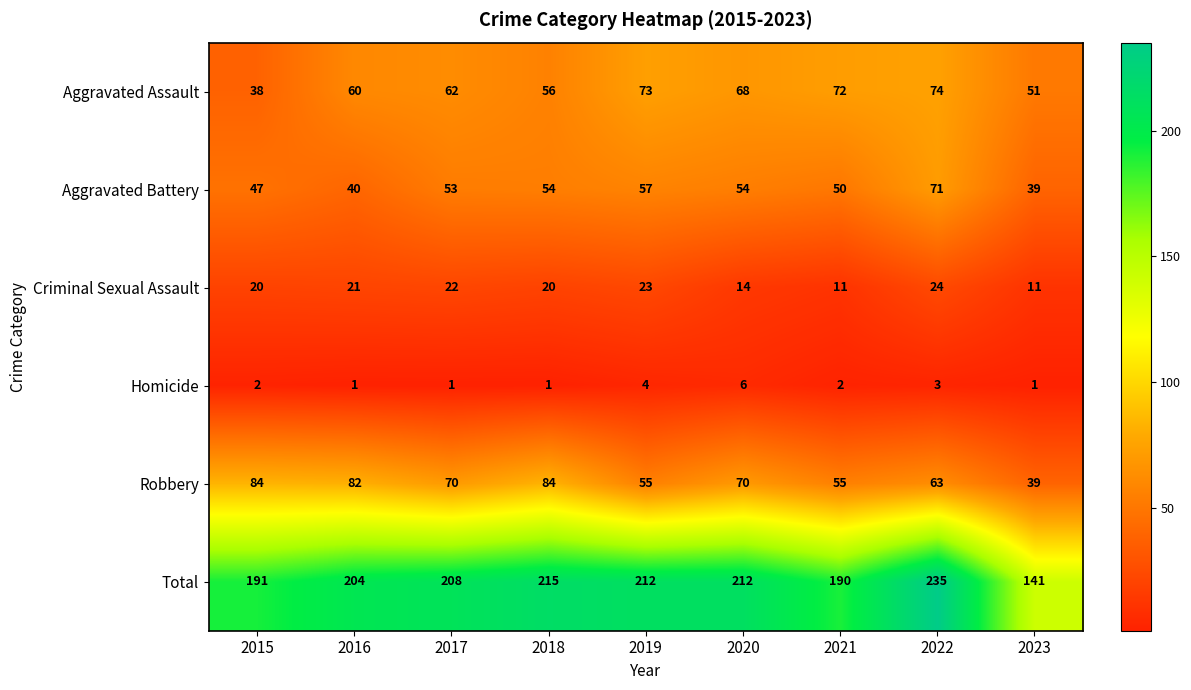

What is the difference between the maximum and second lowest values in the Robbery series?

29